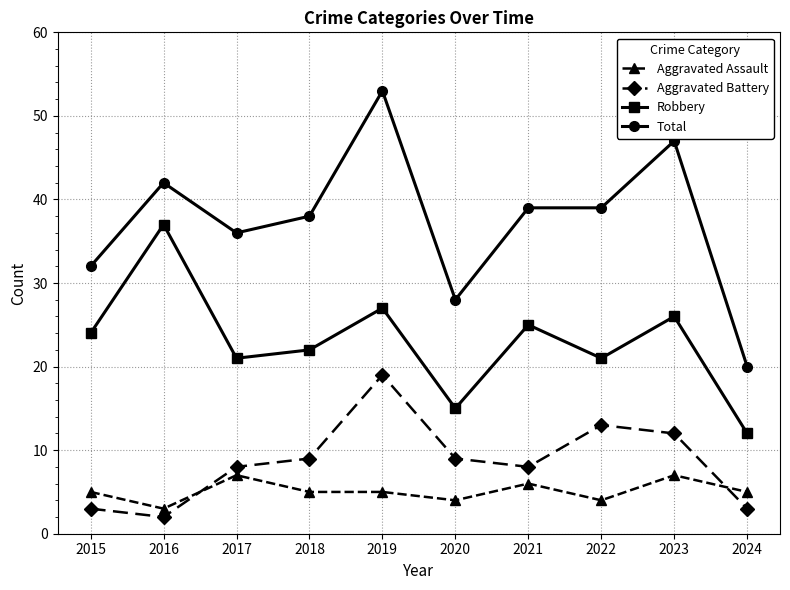

True or false: Total has more than 2 points higher than both neighbors.

True